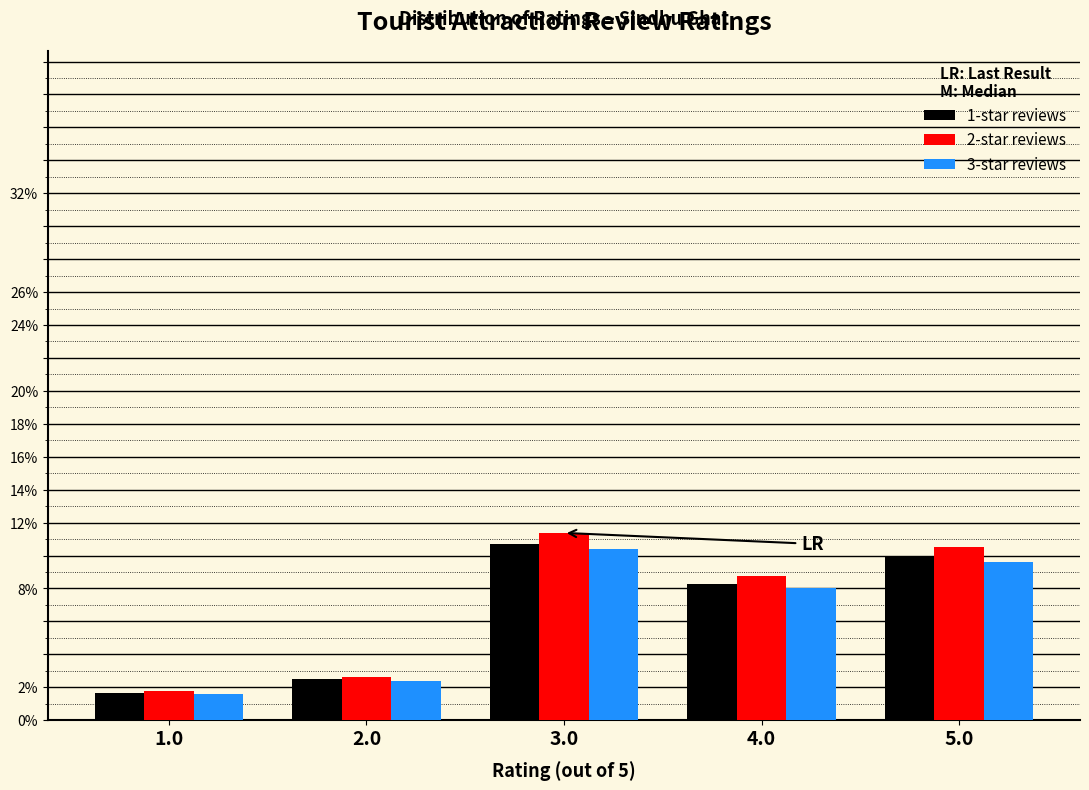

Rank the series by their average value, from lowest to highest.

3-star reviews, 1-star reviews, 2-star reviews